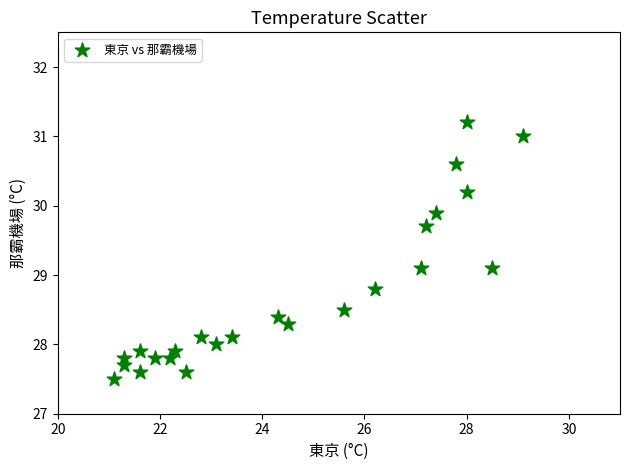

What is the range of Y values (max minus min)?

3.7